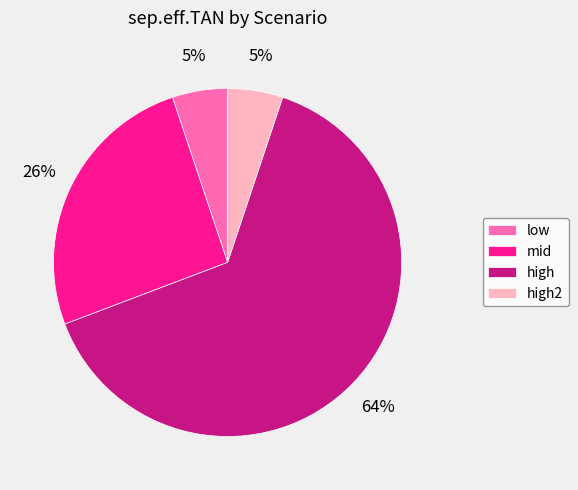

Does any single category account for the majority?

Yes